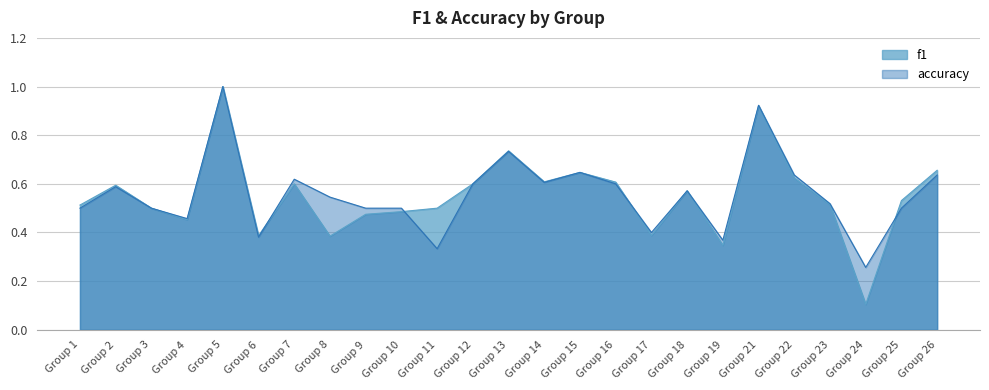

At which category is the sum across all series the highest?

Group 5